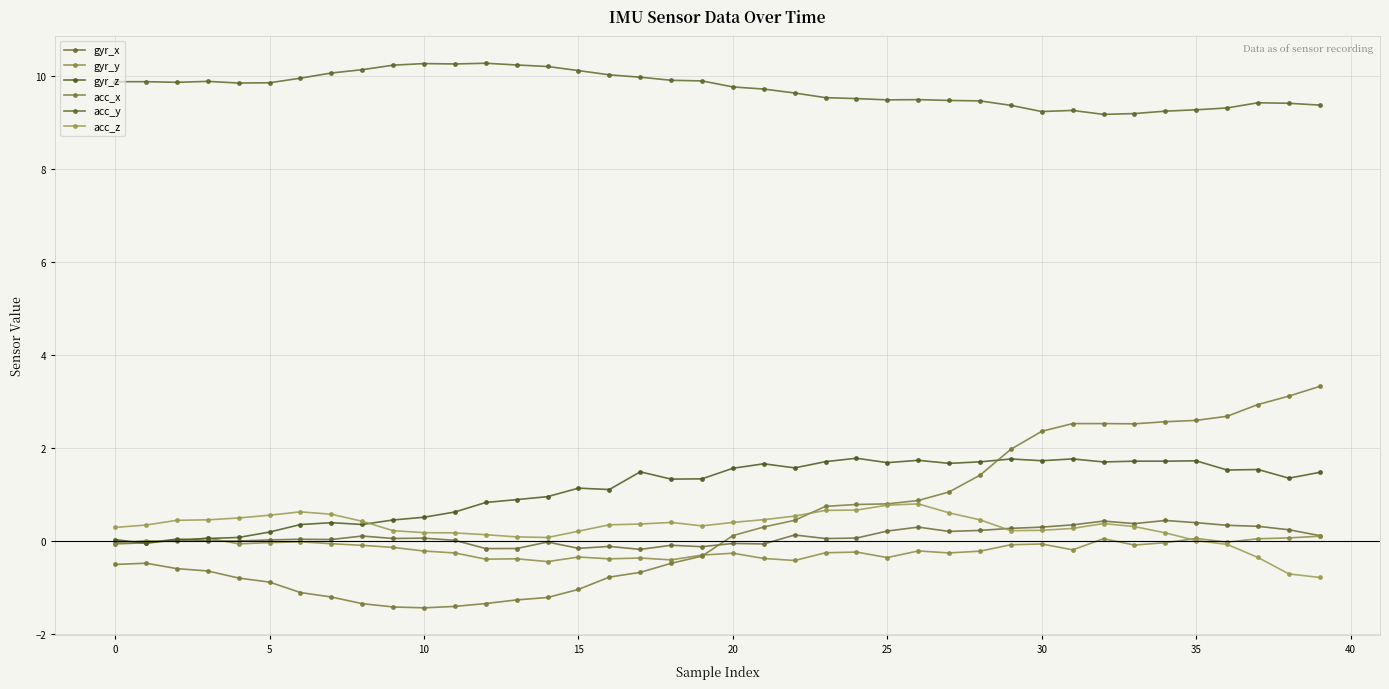

What are all the series names shown in the legend?

gyr_x, gyr_y, gyr_z, acc_x, acc_y, acc_z